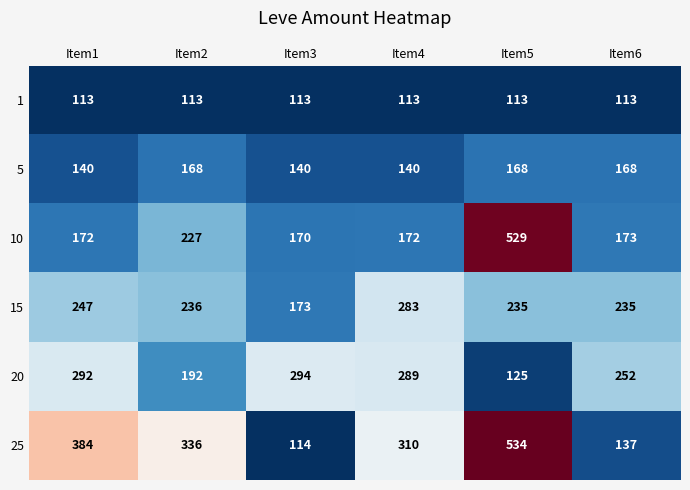

Is it true that 25 equals 114 at Item3?

True